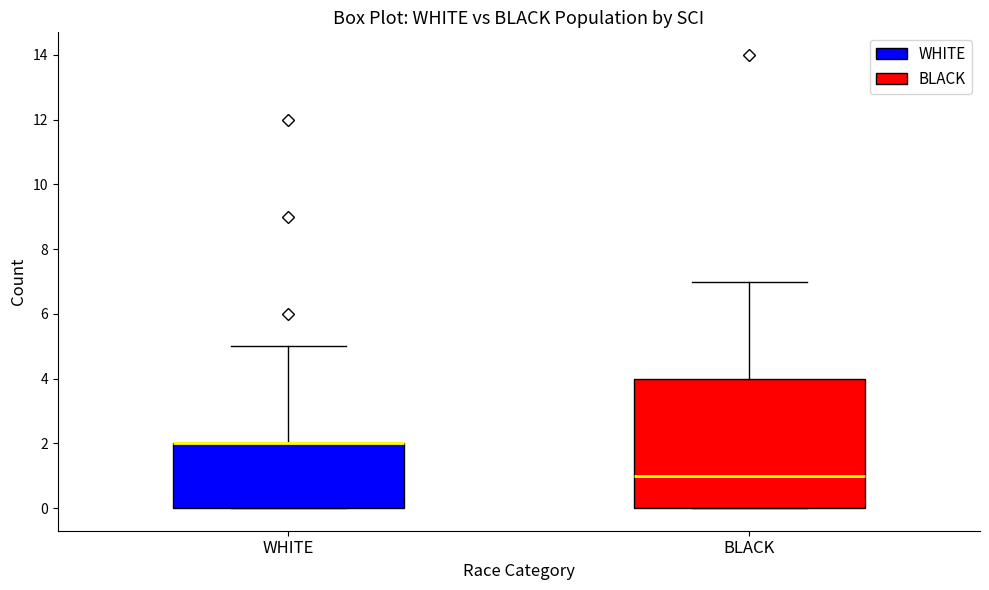

Comparing the boxes themselves (not the whiskers), which one is the tallest?

BLACK